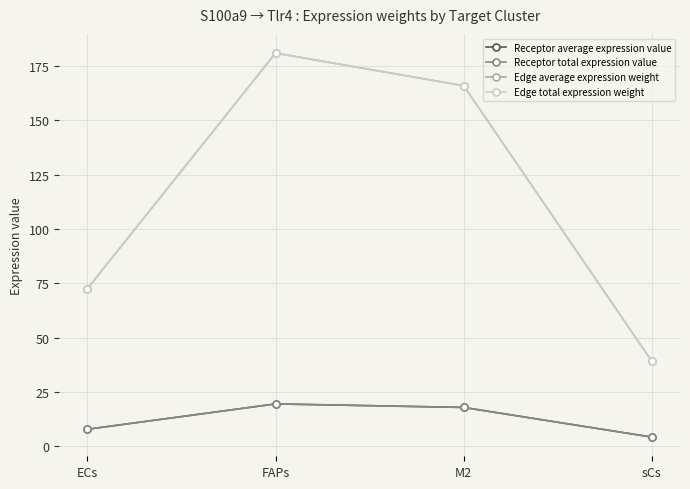

Where does the Edge average expression weight series first go above 165?

FAPs